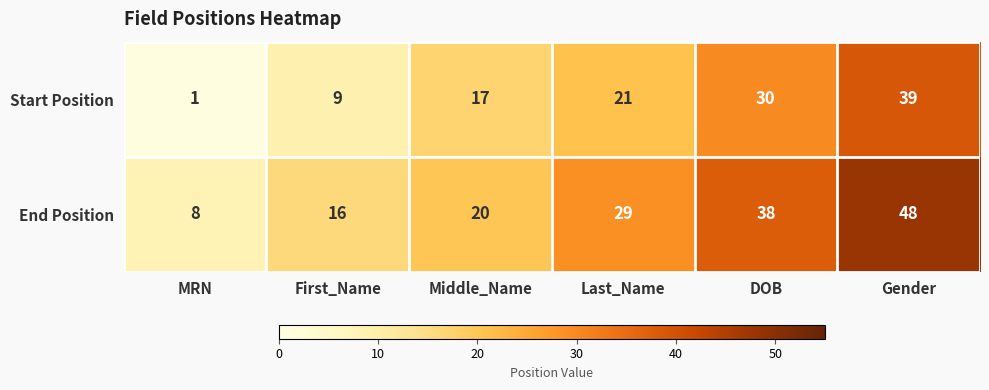

Count the Start Position values in the range 9 to 30.

4